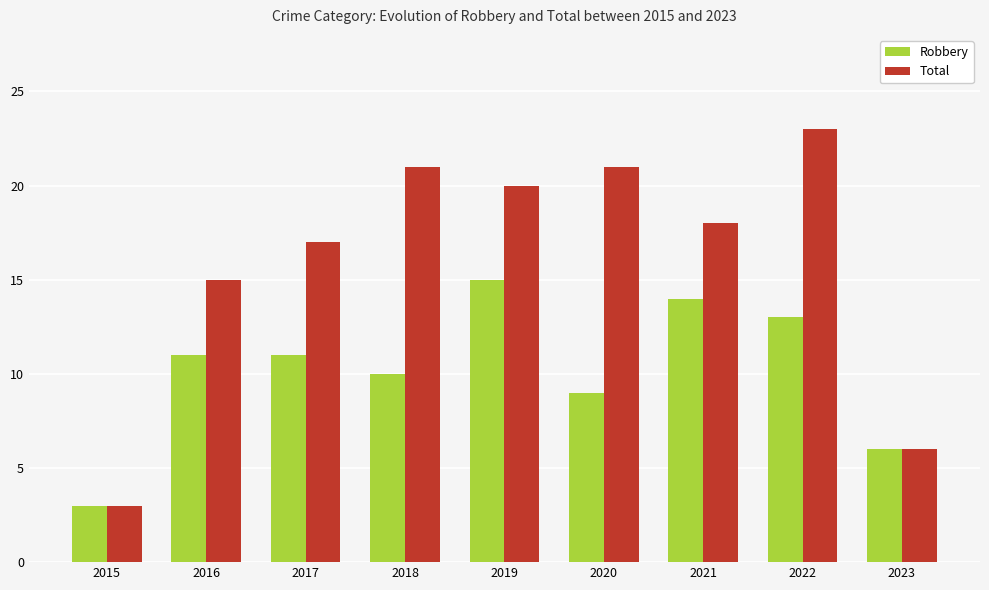

How many series are shown in this chart?

2